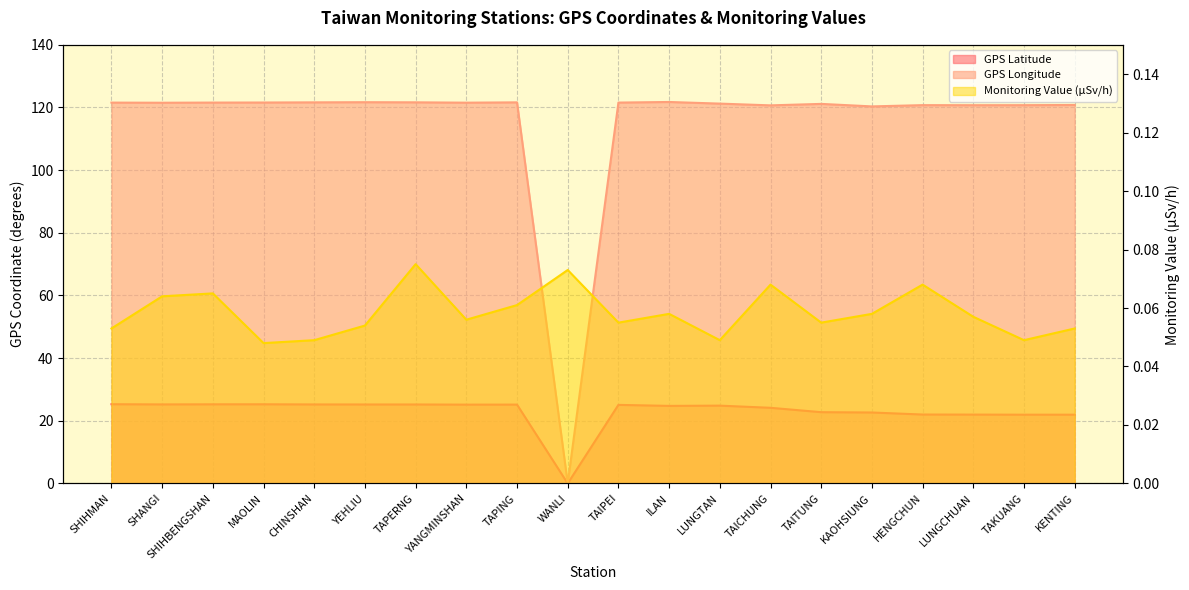

Does the chart have visible grid lines?

Yes